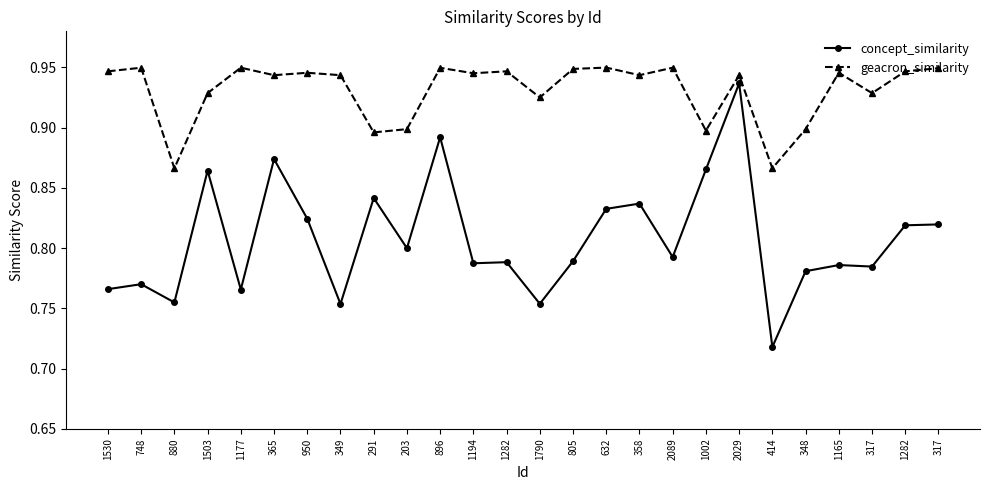

True or false: geacron_similarity has more than 0 interior local peaks.

True